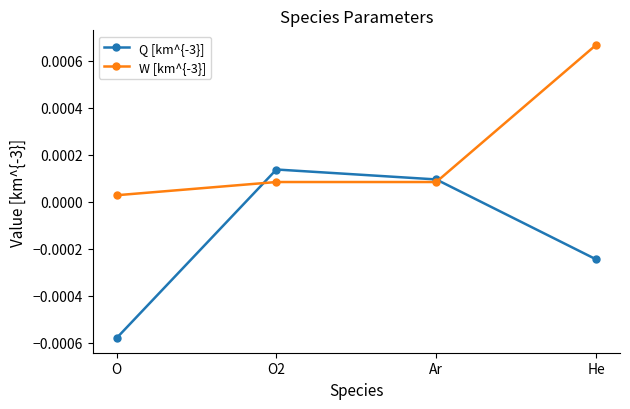

Rank the series at He from highest to lowest value.

W [km^{-3}], Q [km^{-3}]